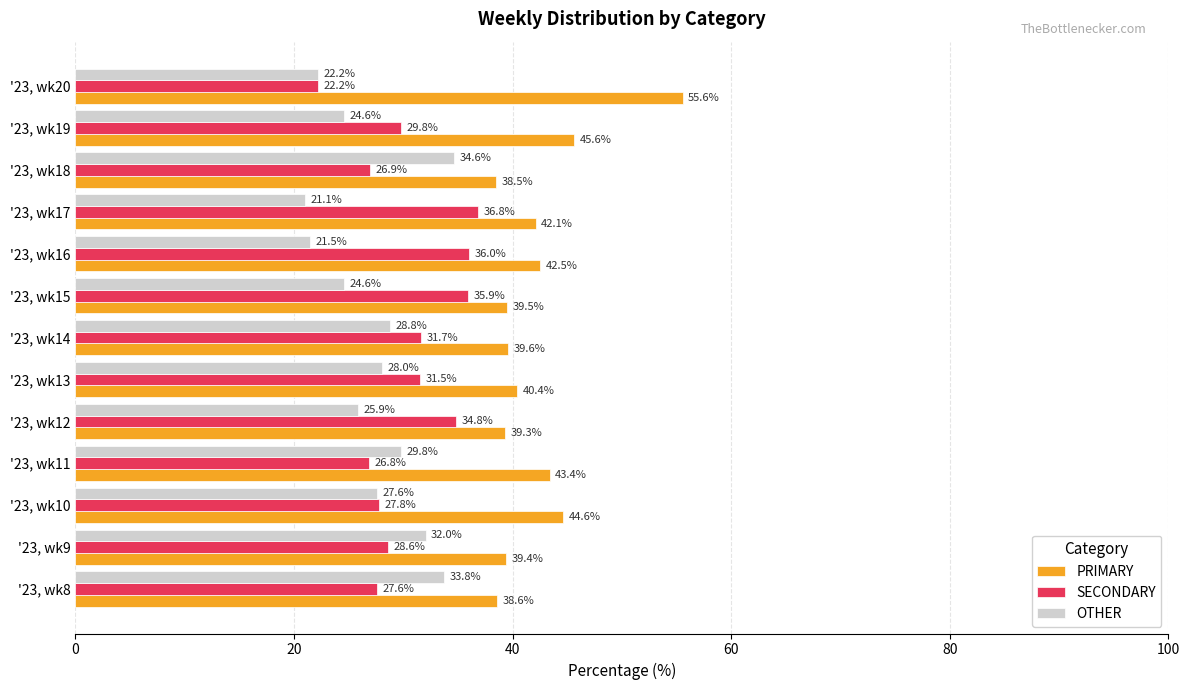

What is the average value of the OTHER series?

27.3